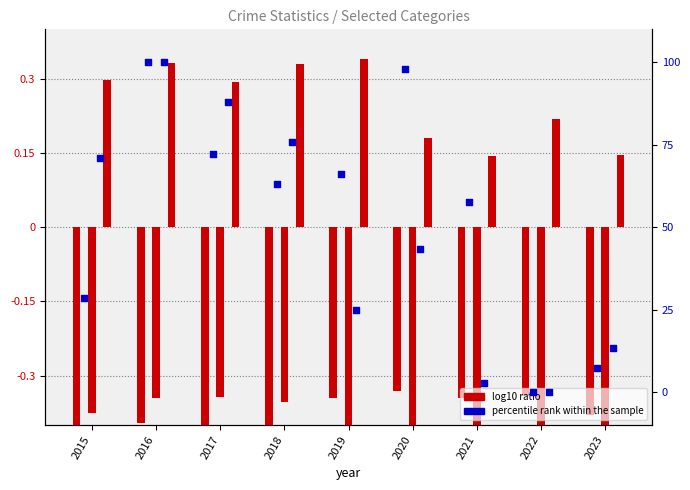

What is the total value across all series at 2017?

159.8